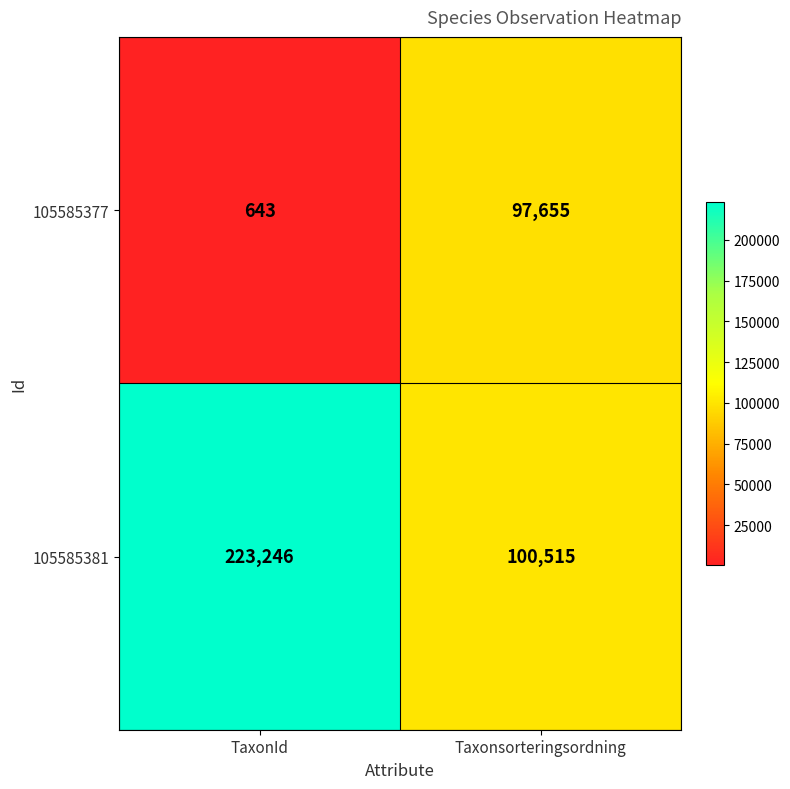

At which label does 105585377 reach its peak?

Taxonsorteringsordning